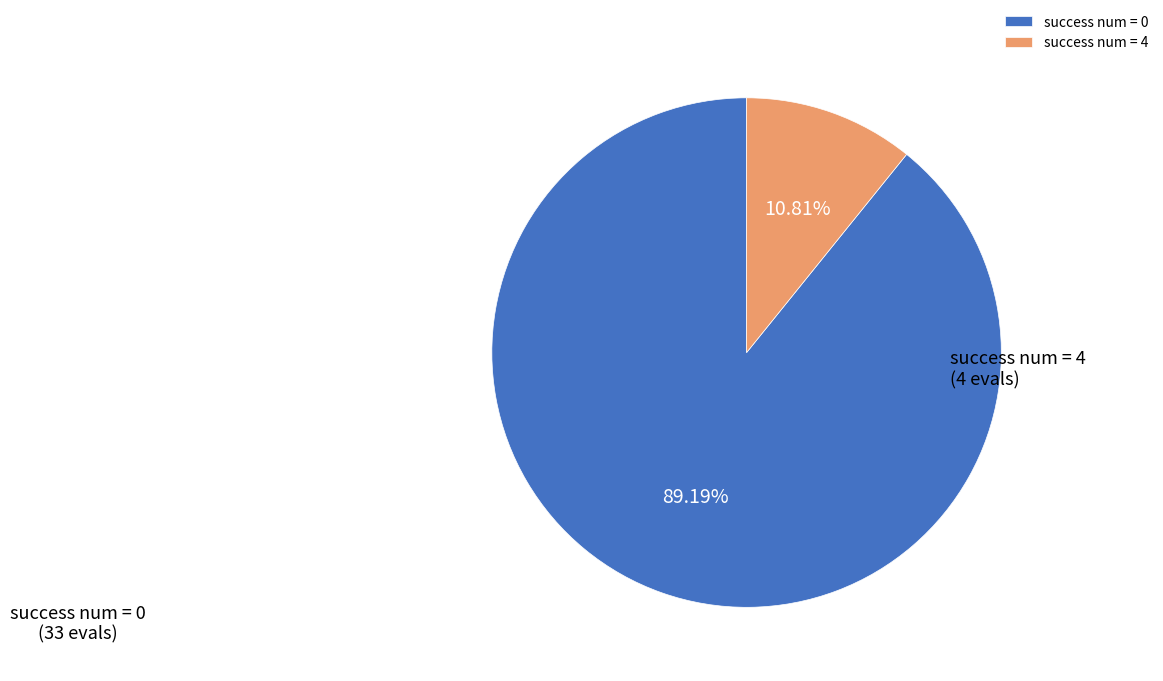

What is the largest slice in the pie chart?

success num = 0